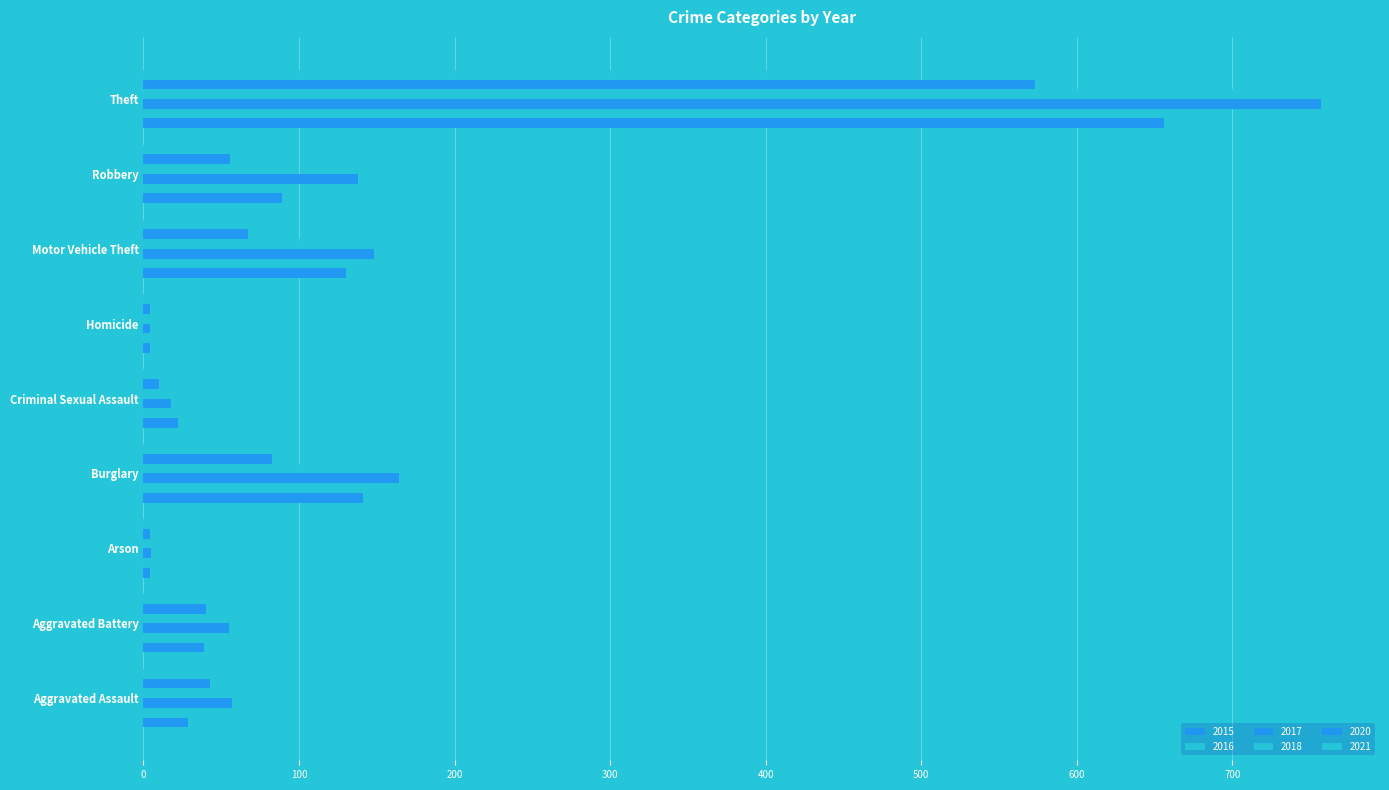

What is the sum of all 2016 values?

1188